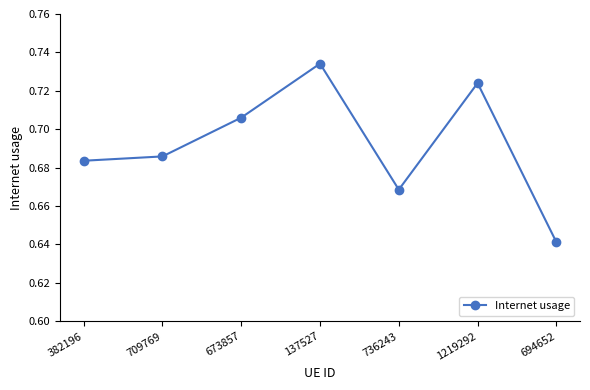

What is the label of the 1st point from the right?

694652